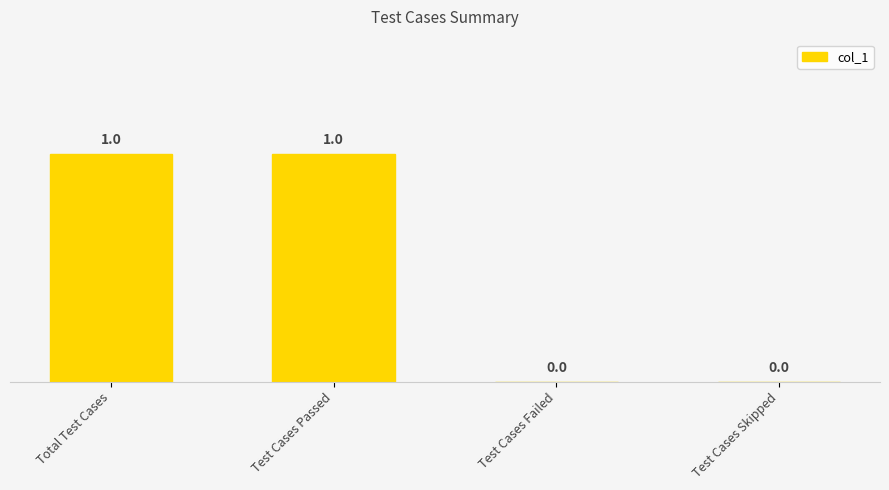

True or false: the data shows -1 at Test Cases Skipped.

False